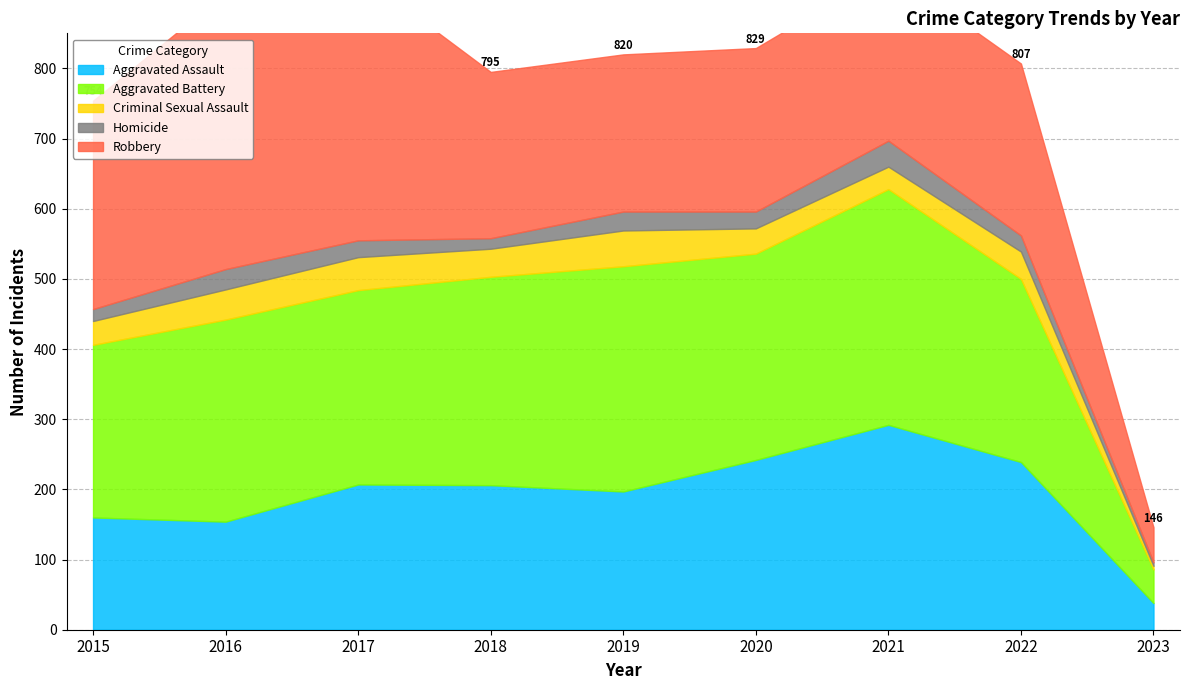

Where is Aggravated Assault nearest to the value 165?

2015